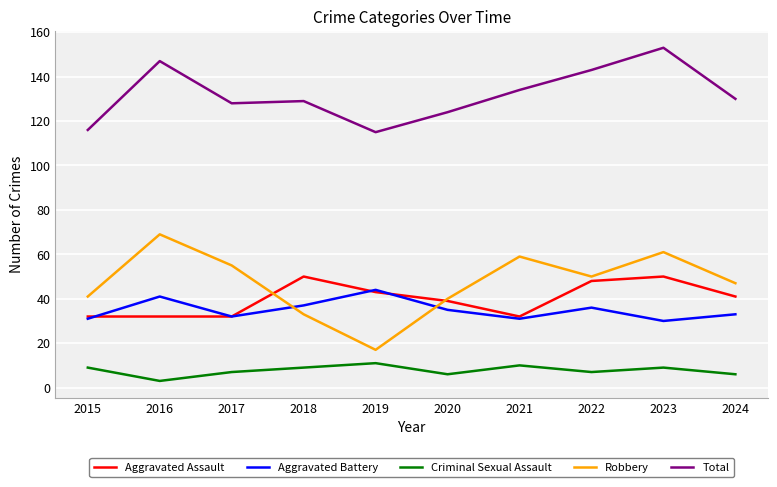

What are all the series names shown in the legend?

Aggravated Assault, Aggravated Battery, Criminal Sexual Assault, Robbery, Total